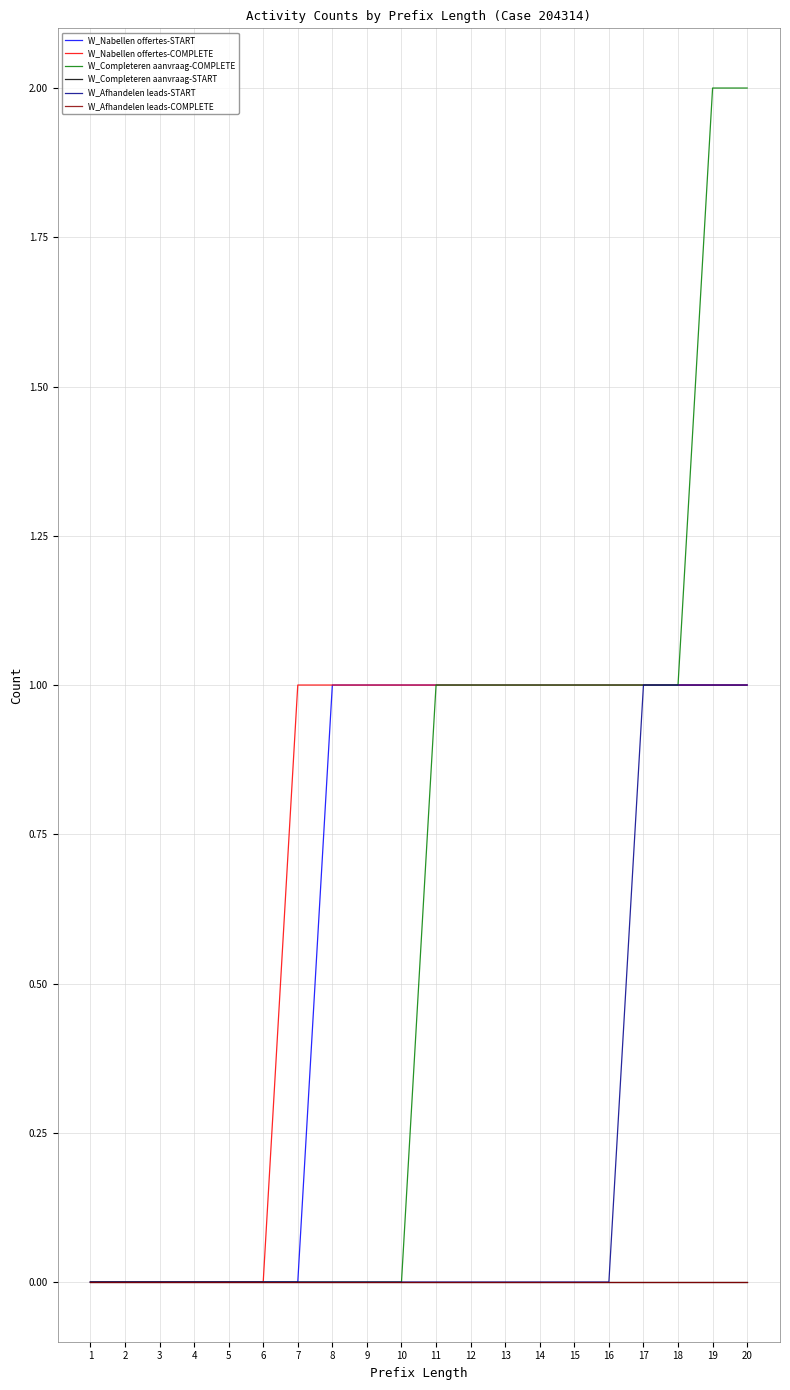

Is the value of W_Afhandelen leads-COMPLETE at 6 greater than the value of W_Afhandelen leads-START at 15?

No